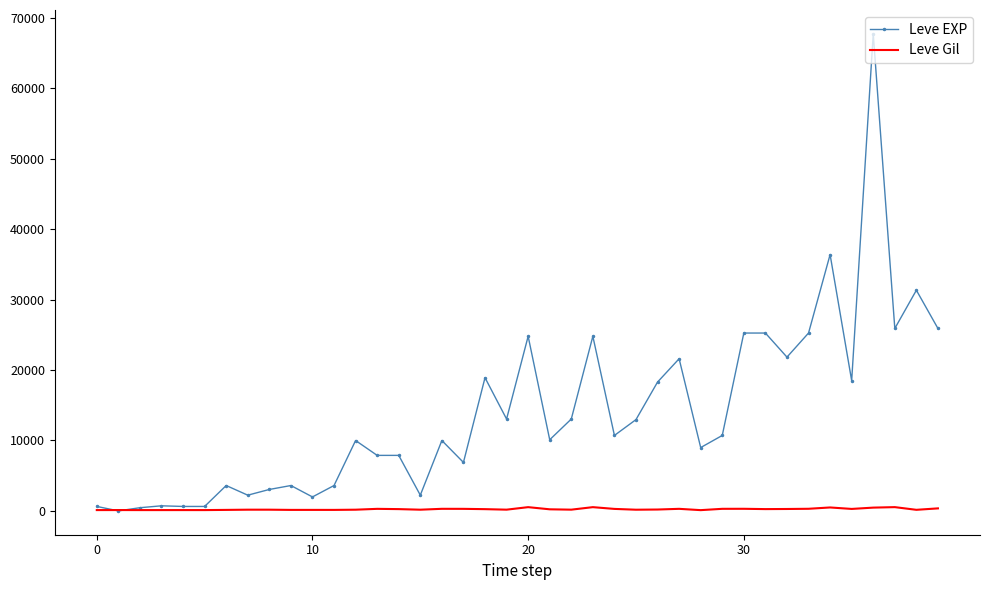

How many categories are shown in the chart?

40